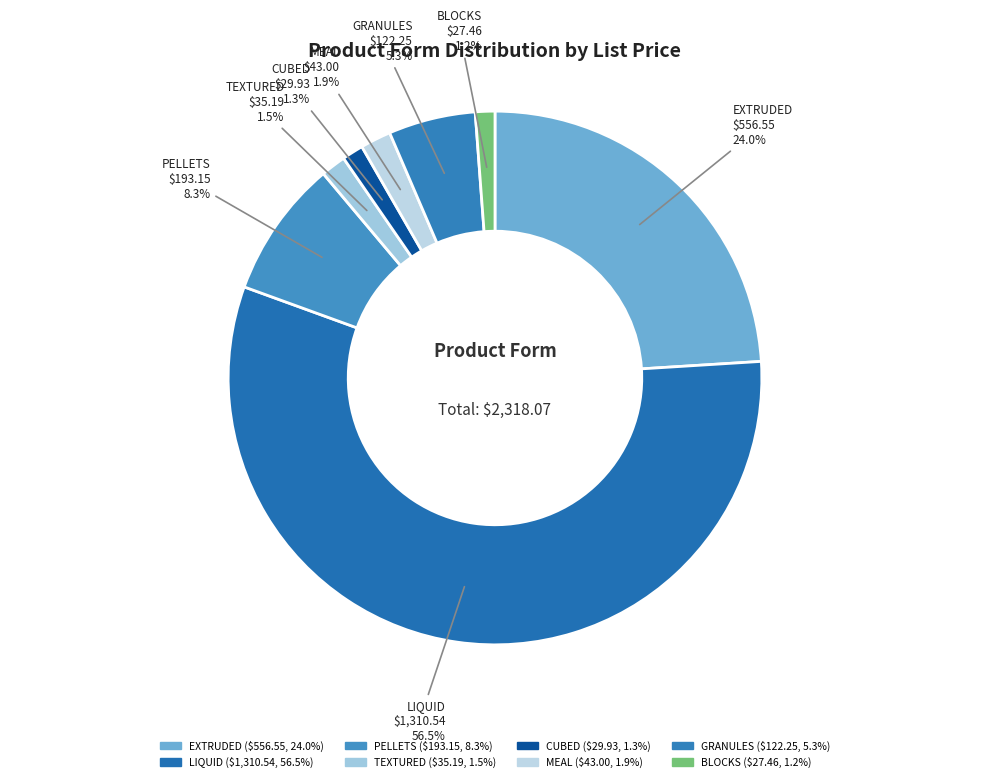

Between EXTRUDED and MEAL, which is larger?

EXTRUDED